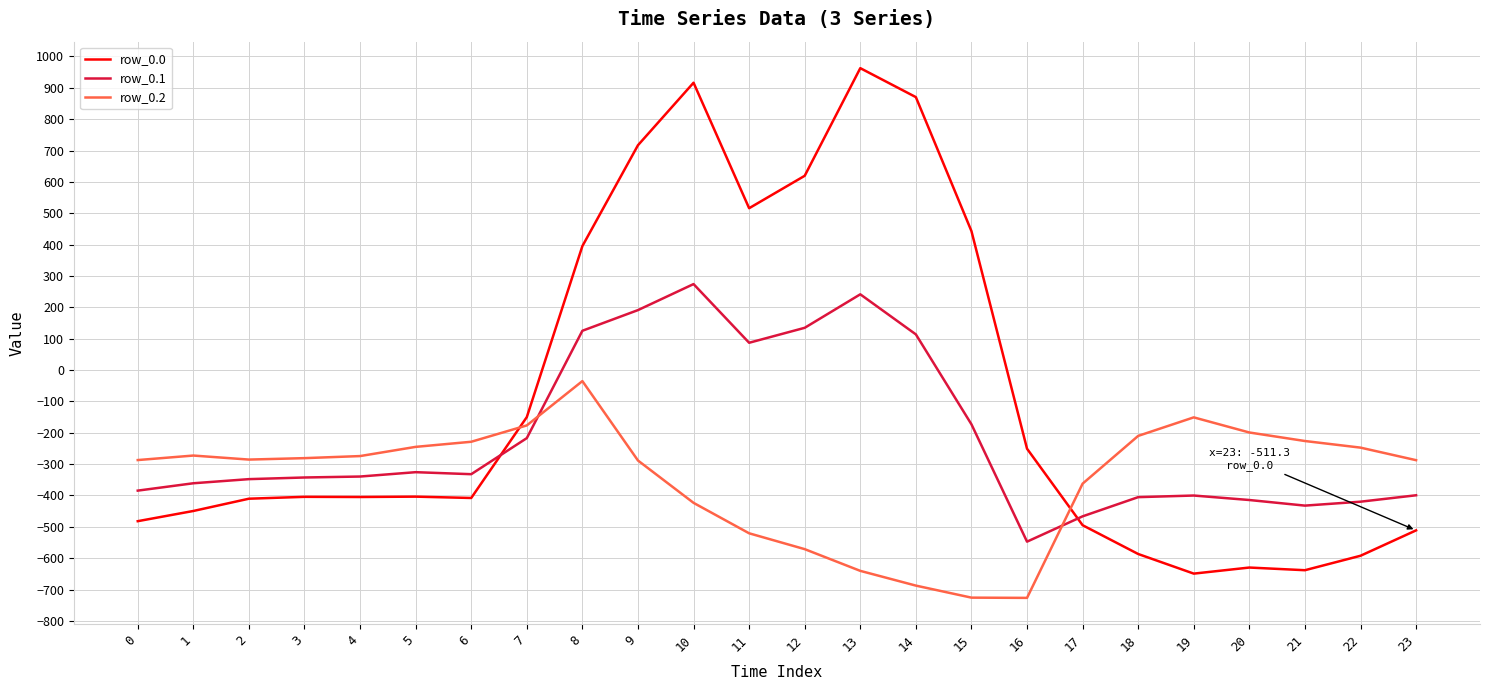

What is the difference between the row_0.0 values at 21 and 9?

1355.2